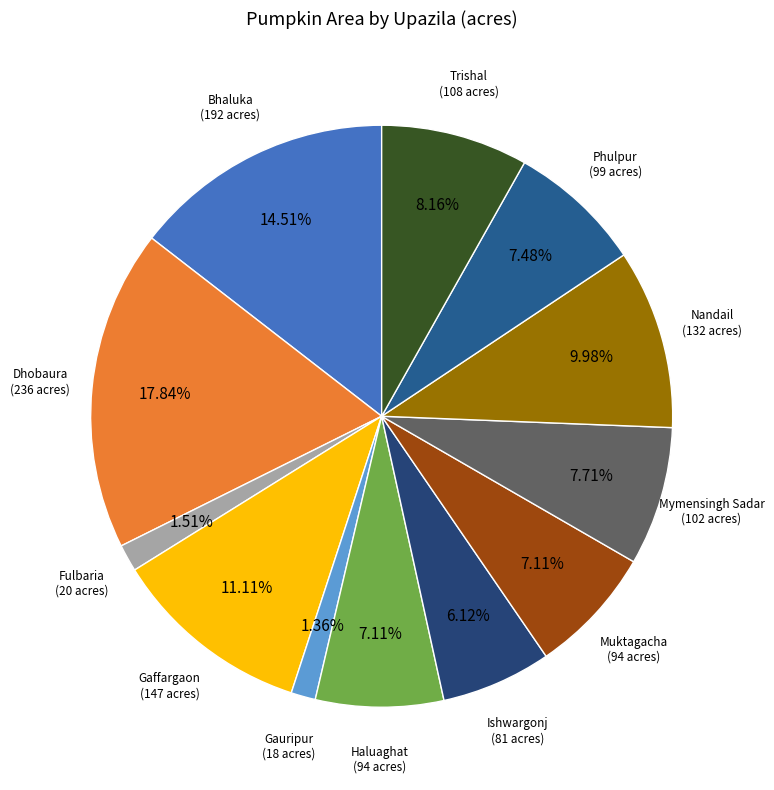

True or false: Bhaluka accounts for 4% of the total.

False